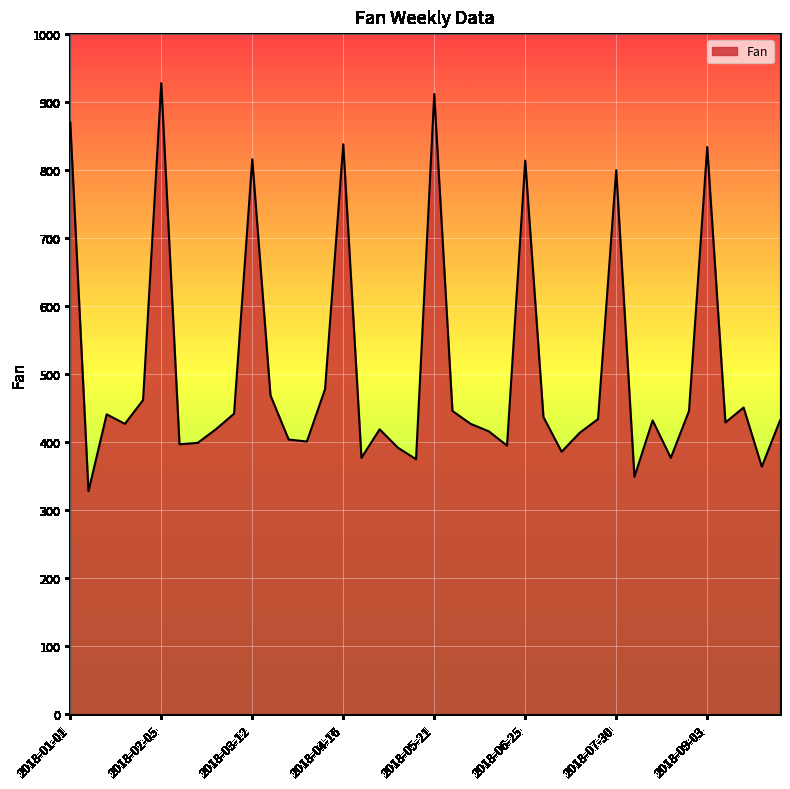

What is the smallest value displayed?

328